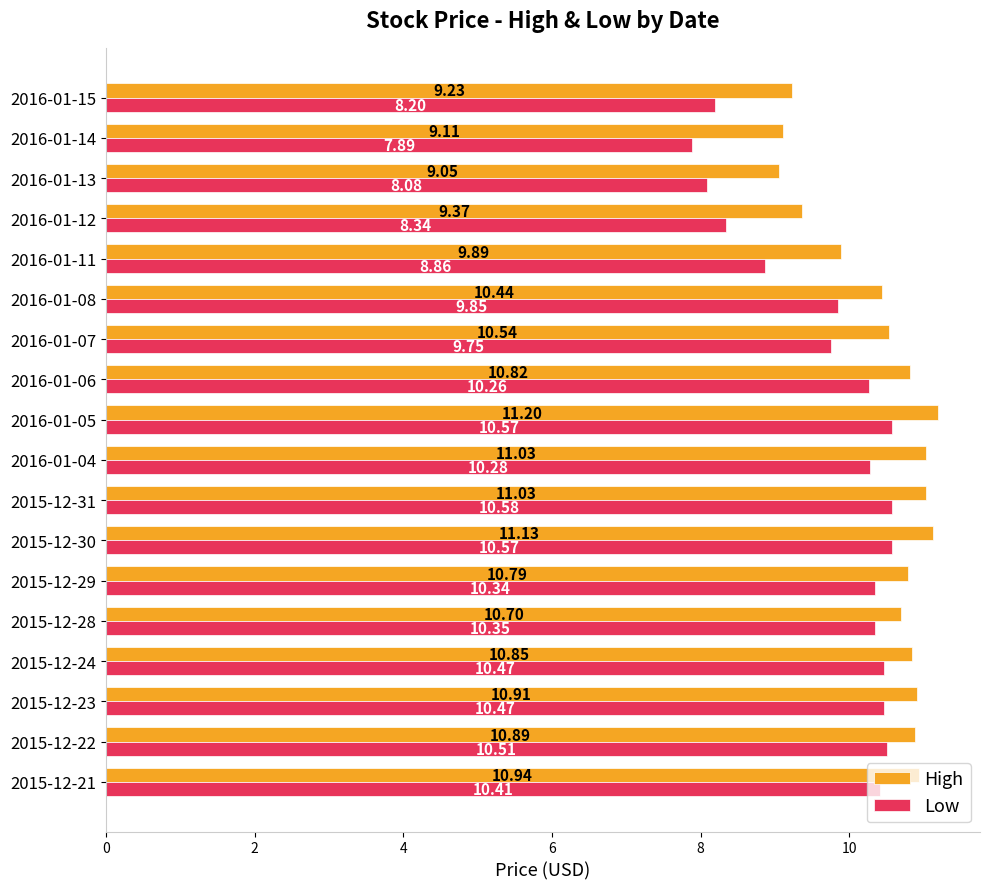

Which series has the largest total across all categories?

High